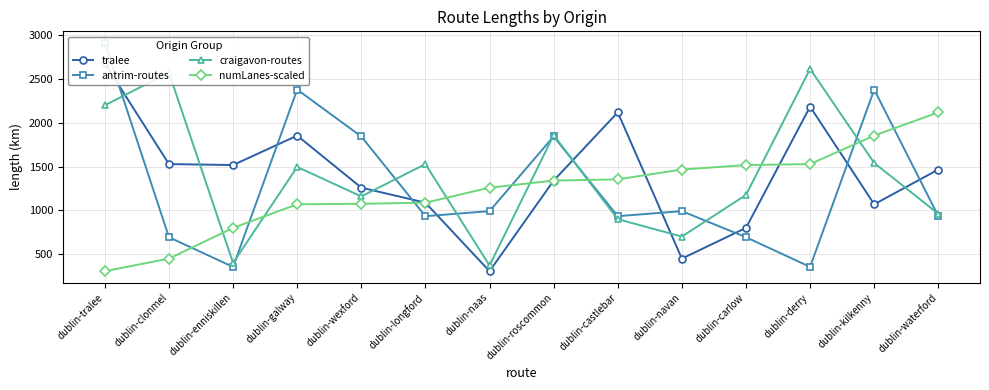

Which category has the highest value in the numLanes-scaled series?

dublin-waterford